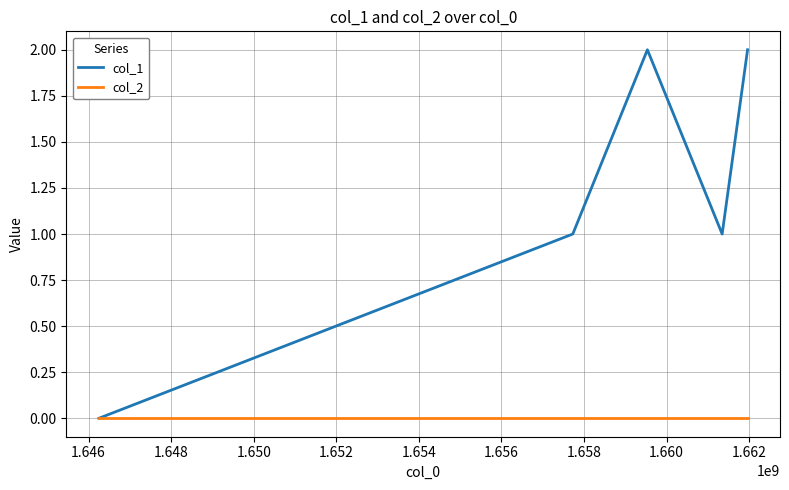

What is the sum of all col_1 values?

6